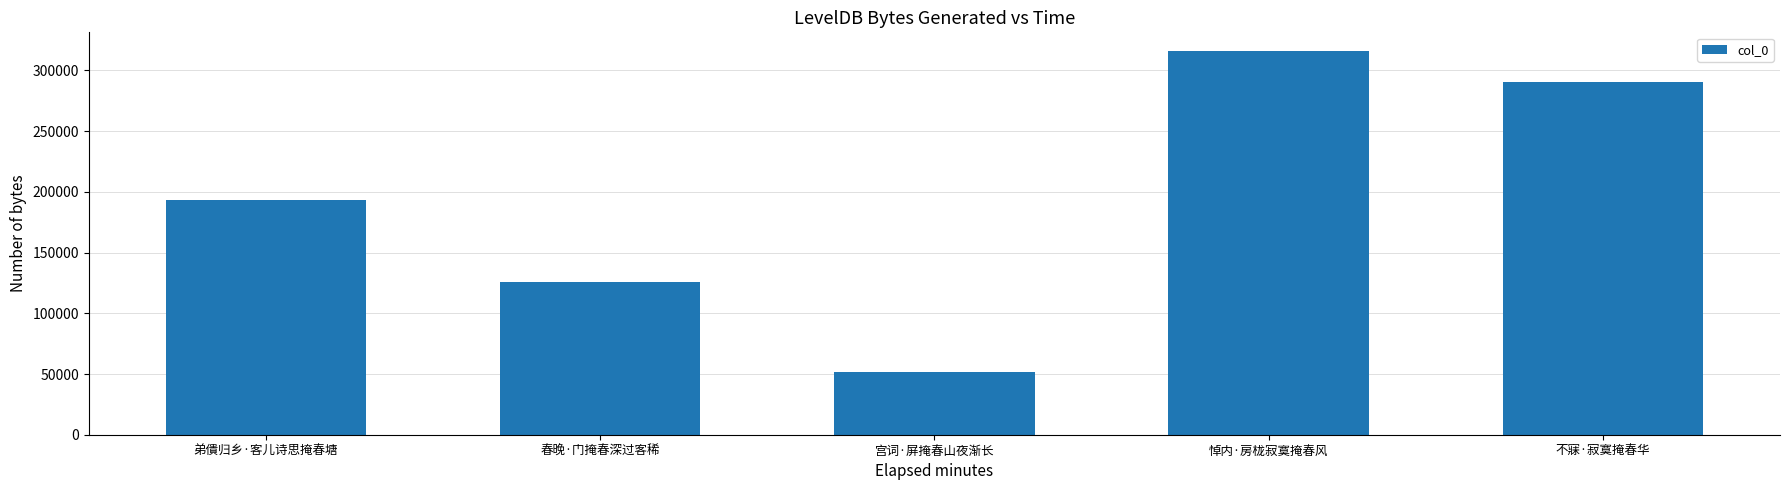

What is the sum of the values at 弟僓归乡·客儿诗思掩春塘 and 宫词·屏掩春山夜渐长?

244619